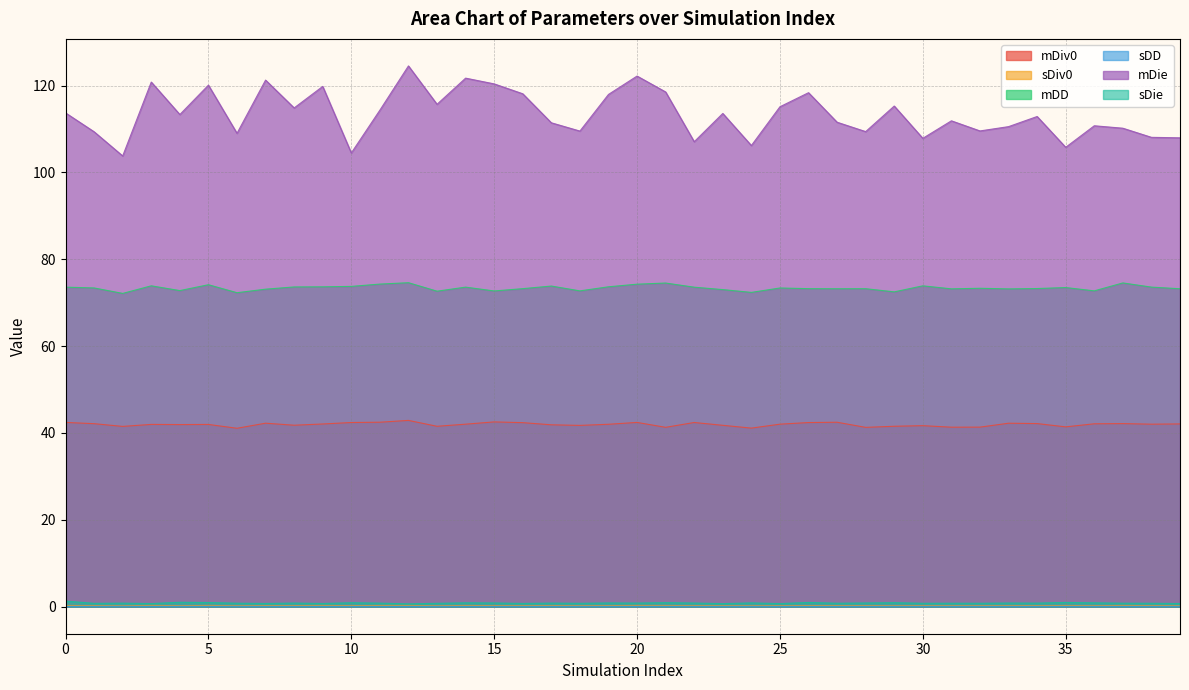

List the labels in order of sDie value, largest first.

0, 4, 35, 26, 5, 21, 29, 10, 14, 36, 24, 19, 15, 28, 22, 33, 8, 20, 17, 34, 11, 2, 37, 6, 27, 31, 32, 38, 30, 18, 13, 1, 16, 7, 9, 39, 3, 25, 23, 12